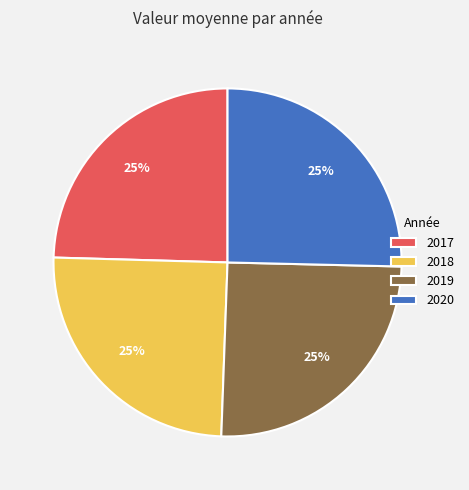

Is 2018 the majority of the pie?

No